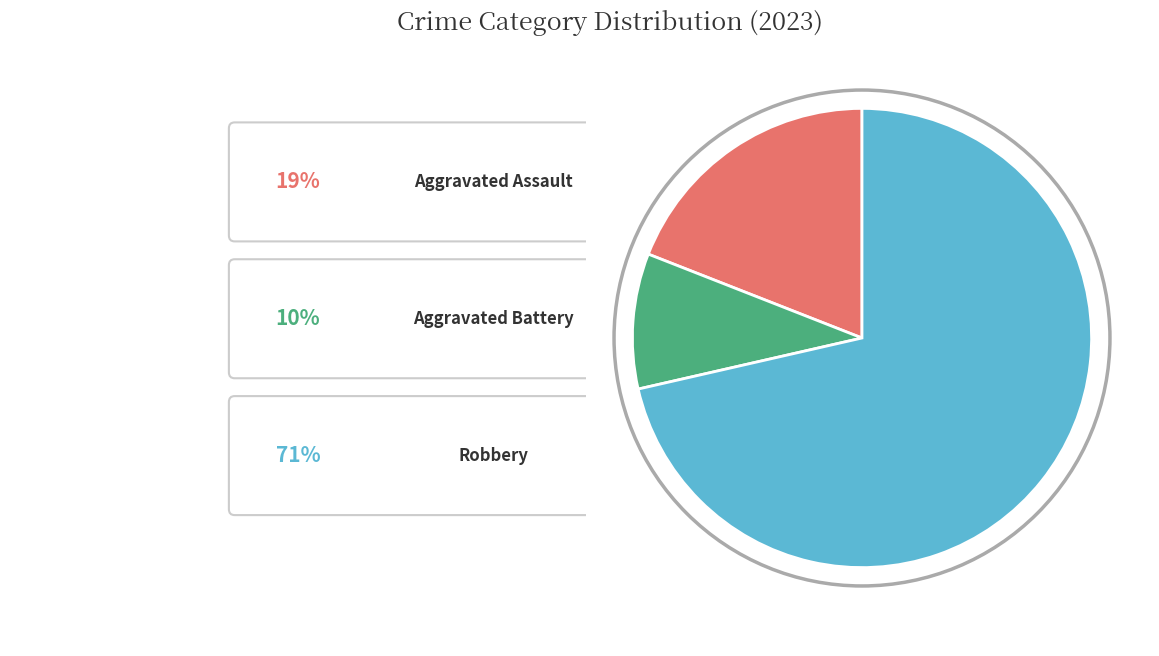

Is there a majority slice in this chart?

Yes